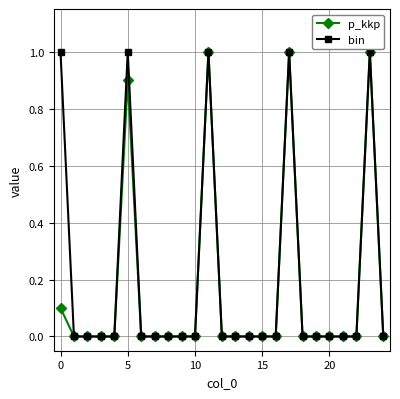

What is the difference between the second highest and second lowest values in the bin series?

1.0